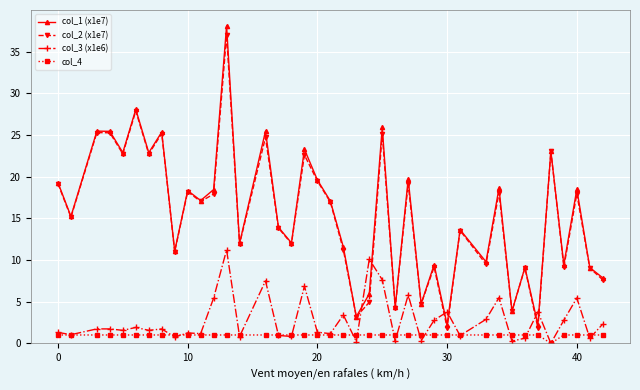

What is the greatest value displayed?

38.1